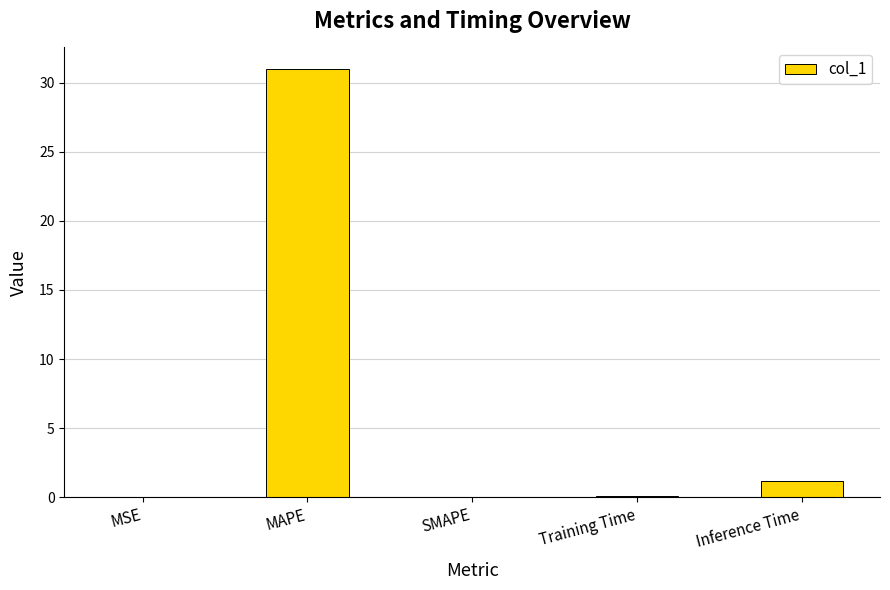

Which label corresponds to the largest value in the chart?

MAPE